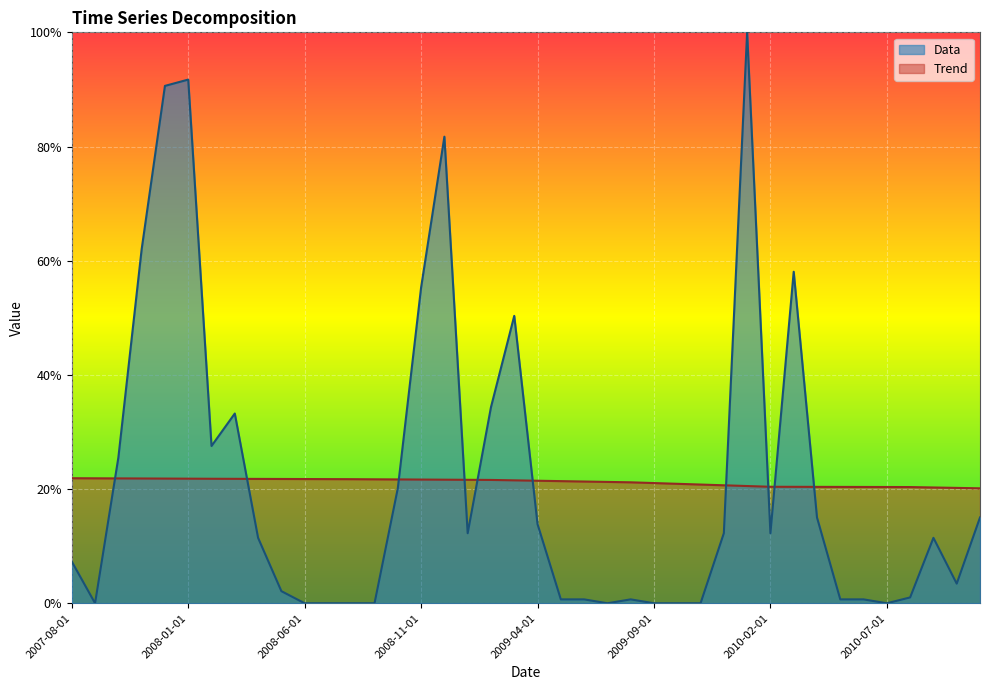

How many lines are shown in the chart?

2